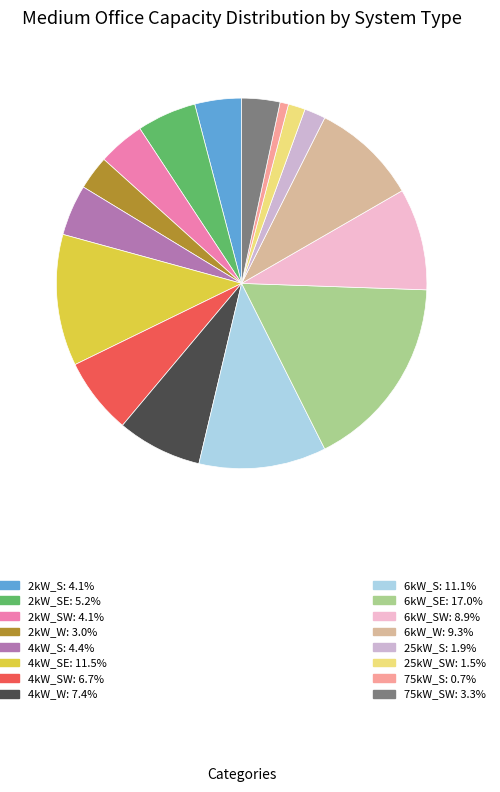

What is the largest slice in the pie chart?

6kW_SE